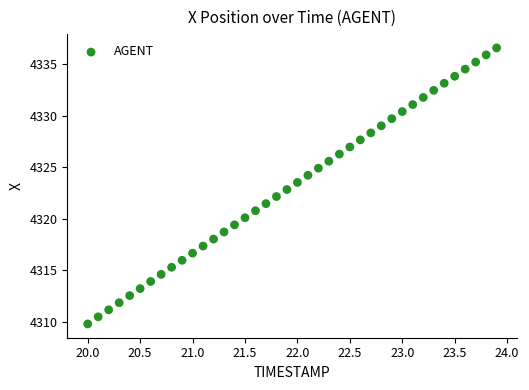

What is the range of Y values (max minus min)?

26.8